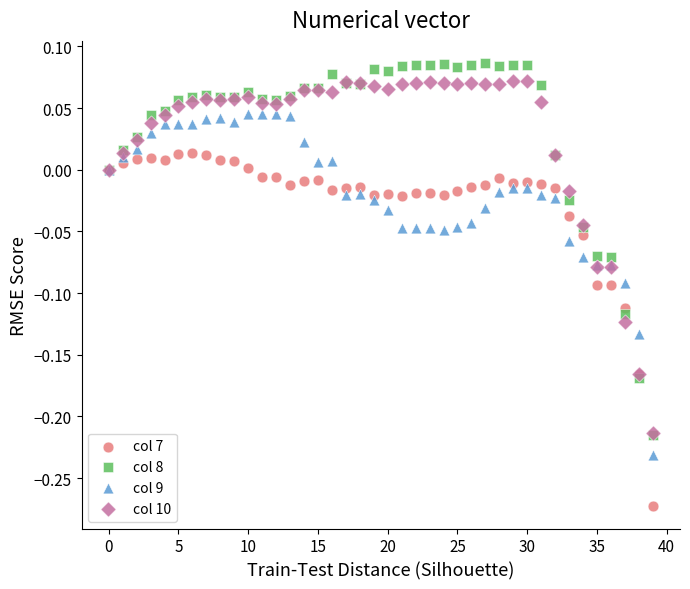

Which series reaches the minimum Y coordinate?

col 7